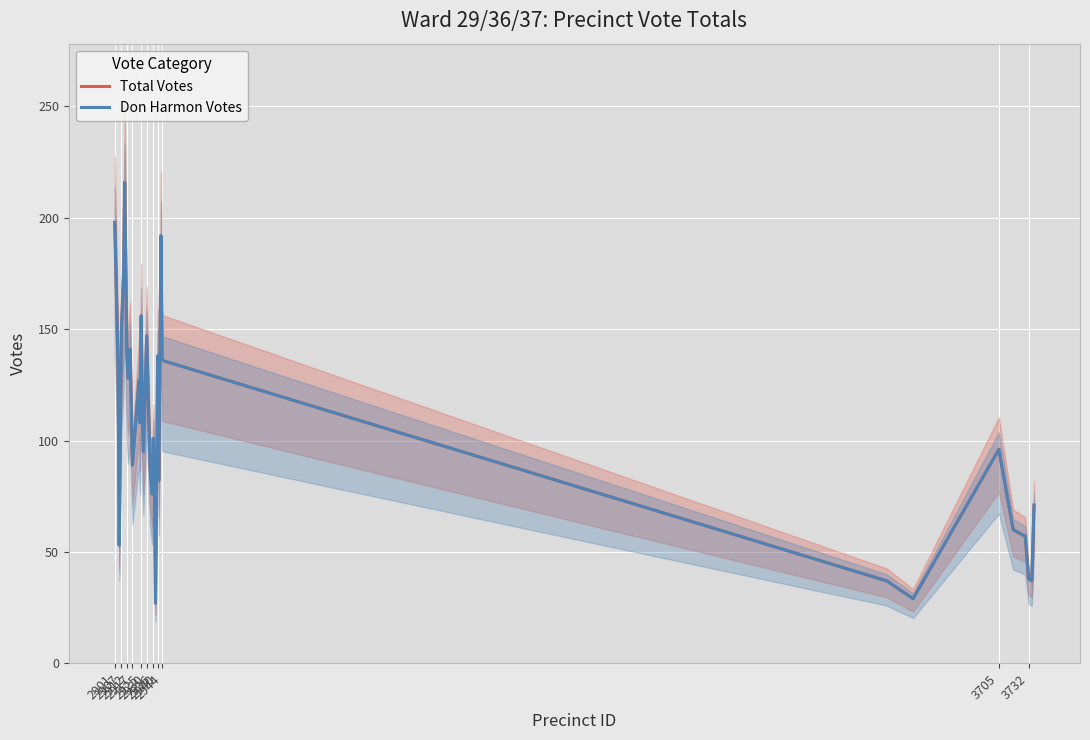

Does the chart display data point markers on the line(s)?

No